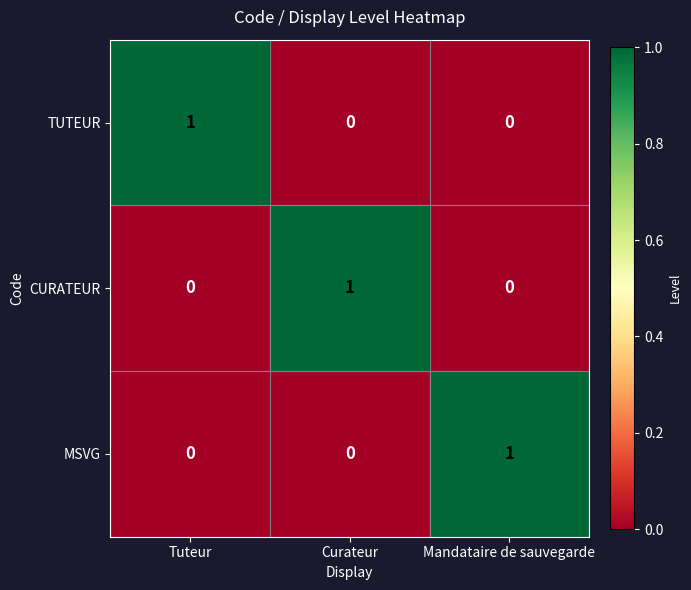

Which category has the highest value in the TUTEUR series?

Tuteur